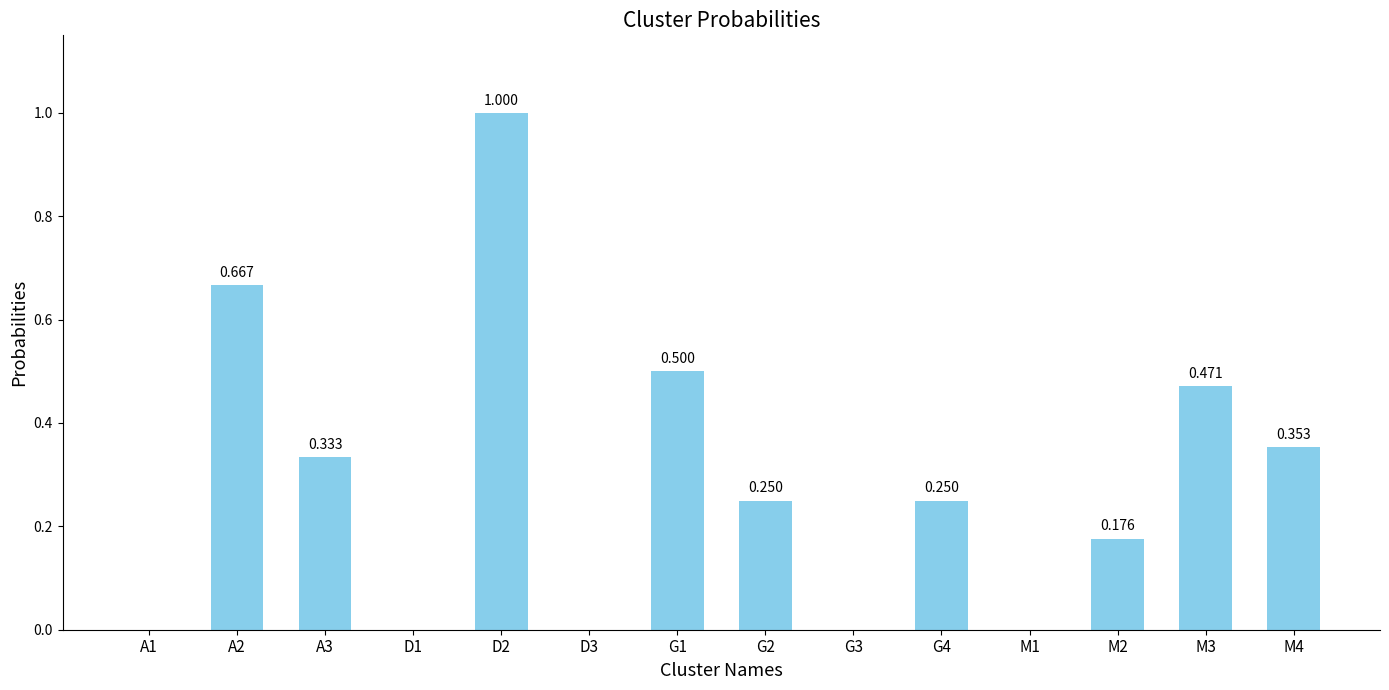

Are the bars horizontal?

No